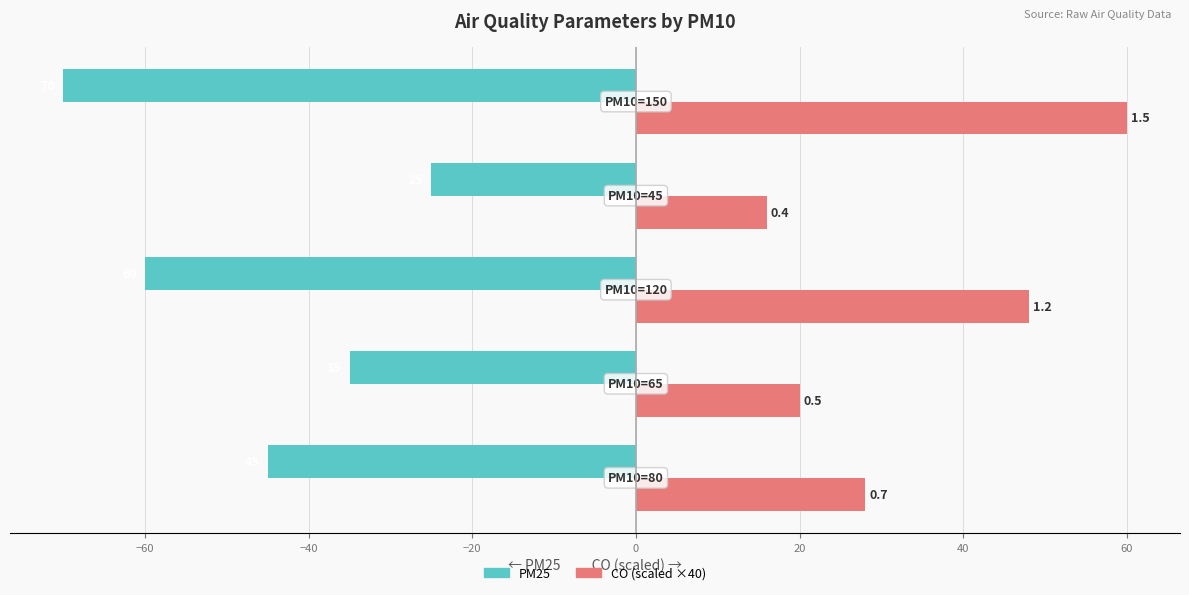

Count the PM25 values in the range -60 to -35.

3